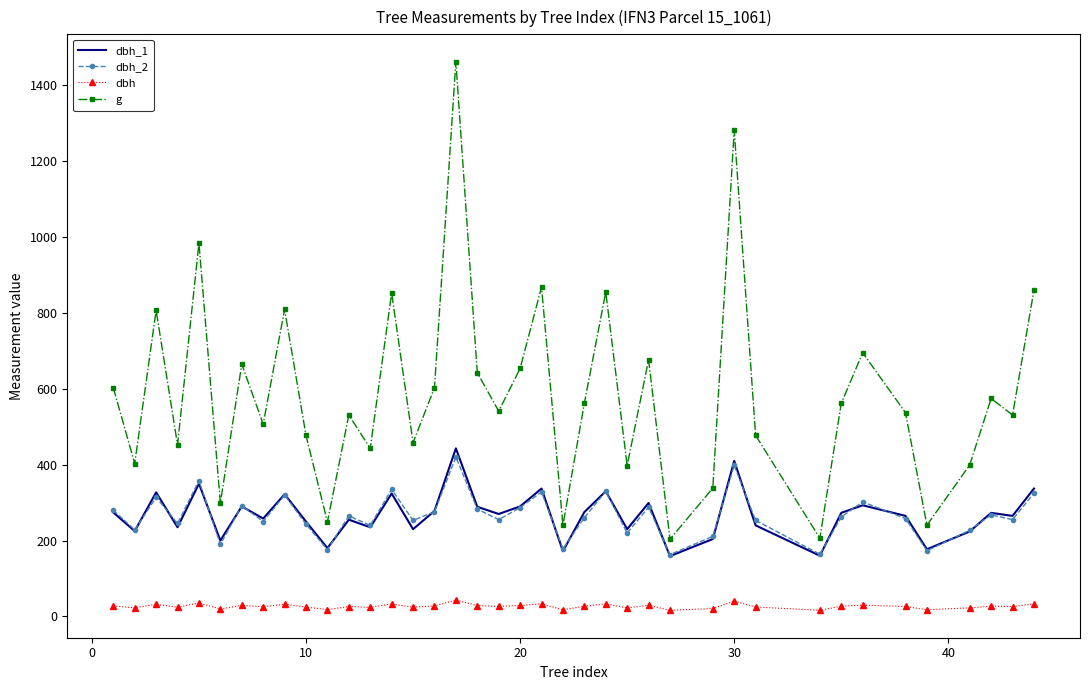

What is the difference between the maximum and second lowest values in the dbh_2 series?

256.0